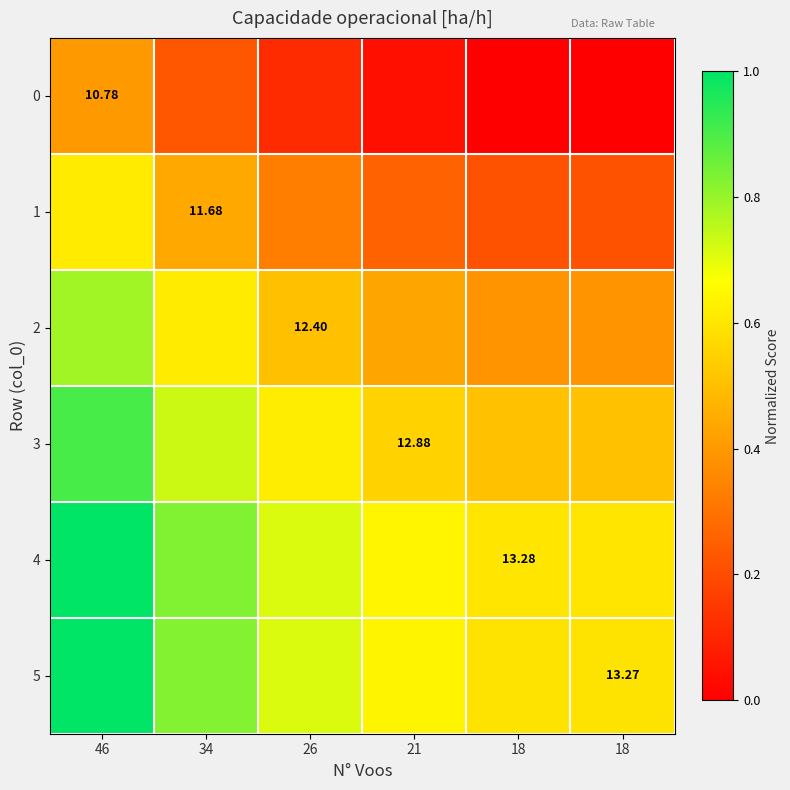

Between 26 and 18, which series saw the biggest shift?

3